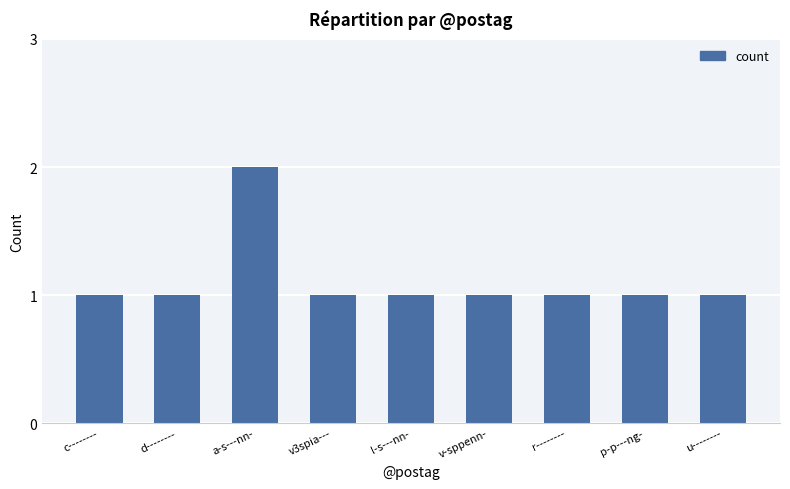

Reading left to right, what are all the values shown in this chart?

c--------=1	d--------=1	a-s---nn-=2	v3spia---=1	l-s---nn-=1	v-sppenn-=1	r--------=1	p-p---ng-=1	u--------=1